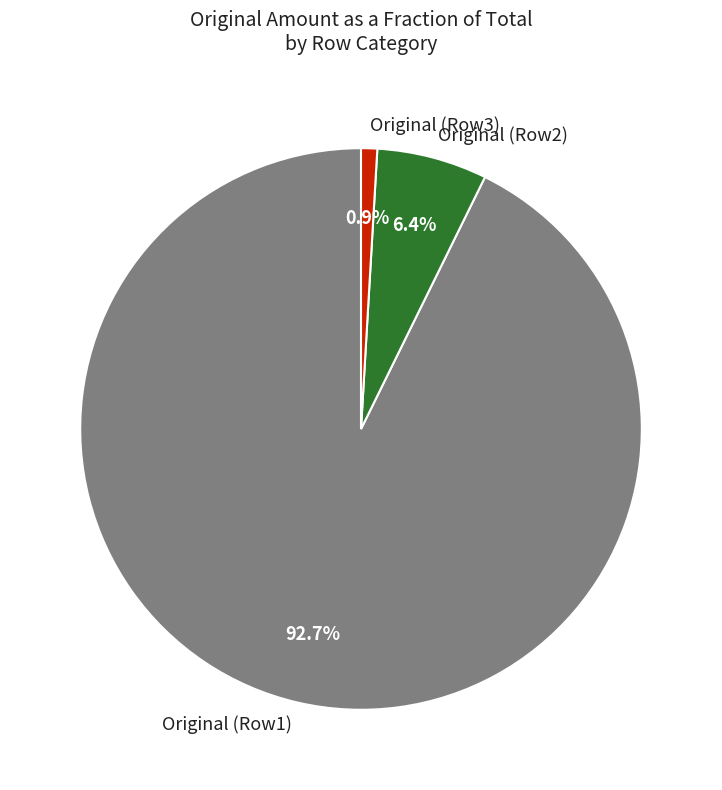

To the nearest percent, what is the average slice percentage?

33%